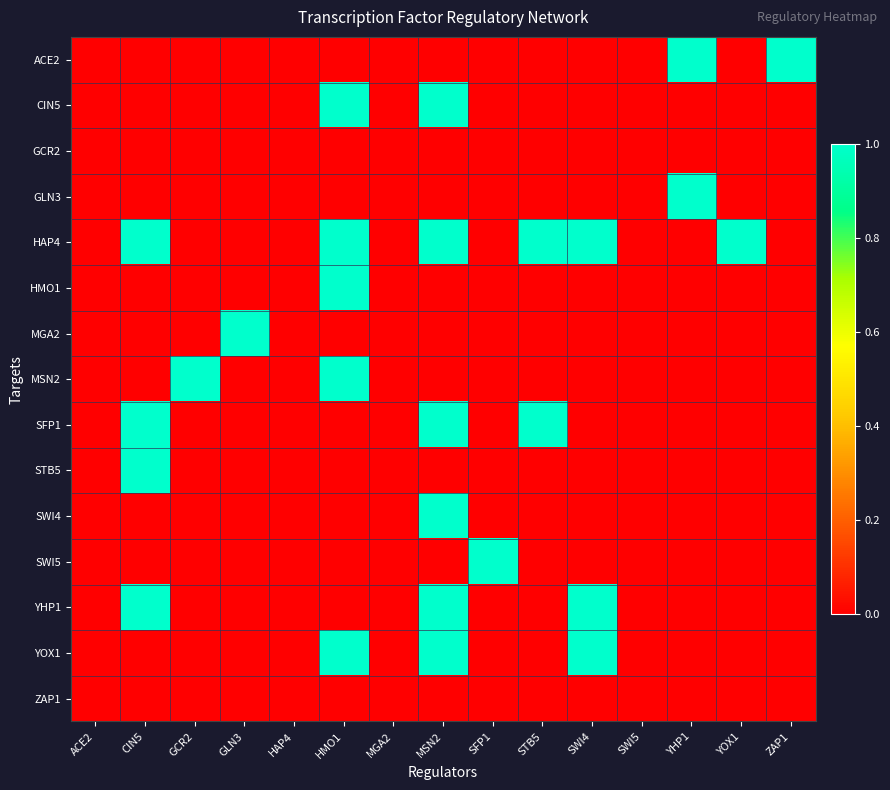

Rank the series by their maximum value, from lowest to highest.

GCR2, ZAP1, ACE2, CIN5, GLN3, HAP4, HMO1, MGA2, MSN2, SFP1, STB5, SWI4, SWI5, YHP1, YOX1